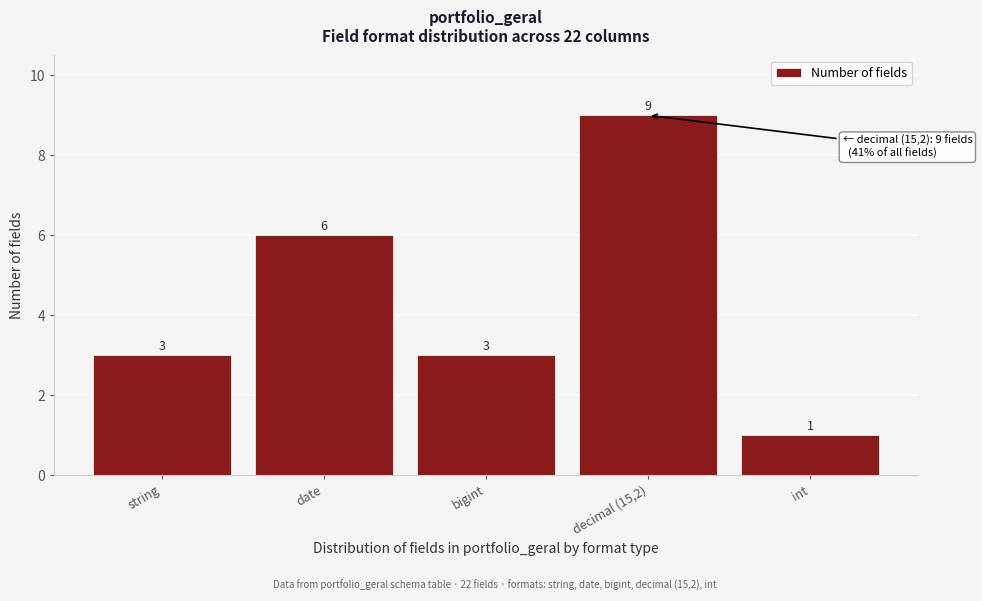

Reading left to right, list all the values displayed in this chart.

3	6	3	9	1